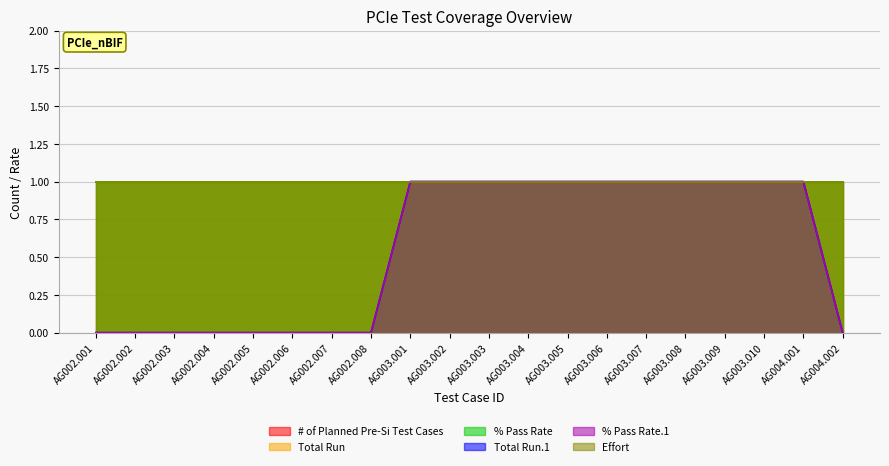

True or false: Effort has a value of 1 at AG002.001.

True